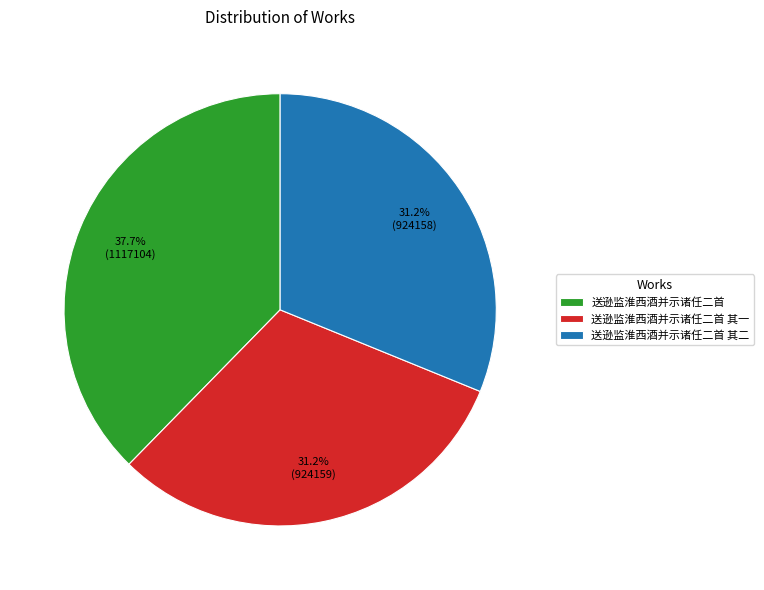

What is the ratio of the value at 送逊监淮西酒并示诸任二首 其二 to the value at 送逊监淮西酒并示诸任二首?

0.8